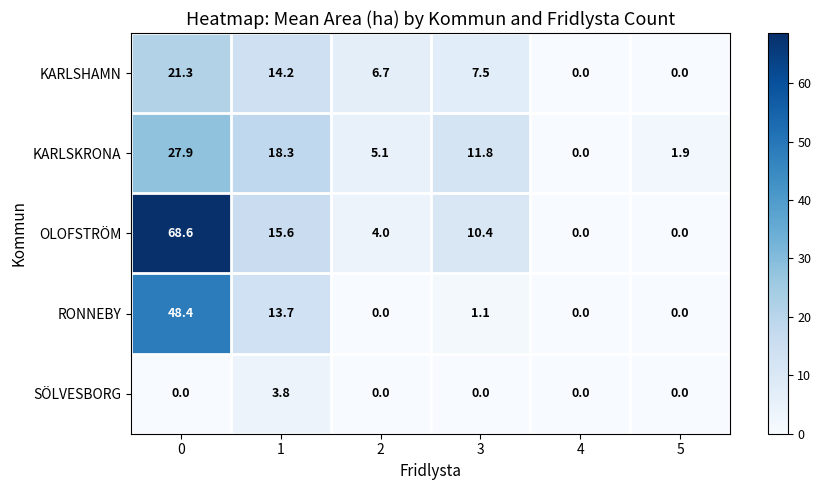

Which series changed the most between 0 and 3?

OLOFSTRÖM